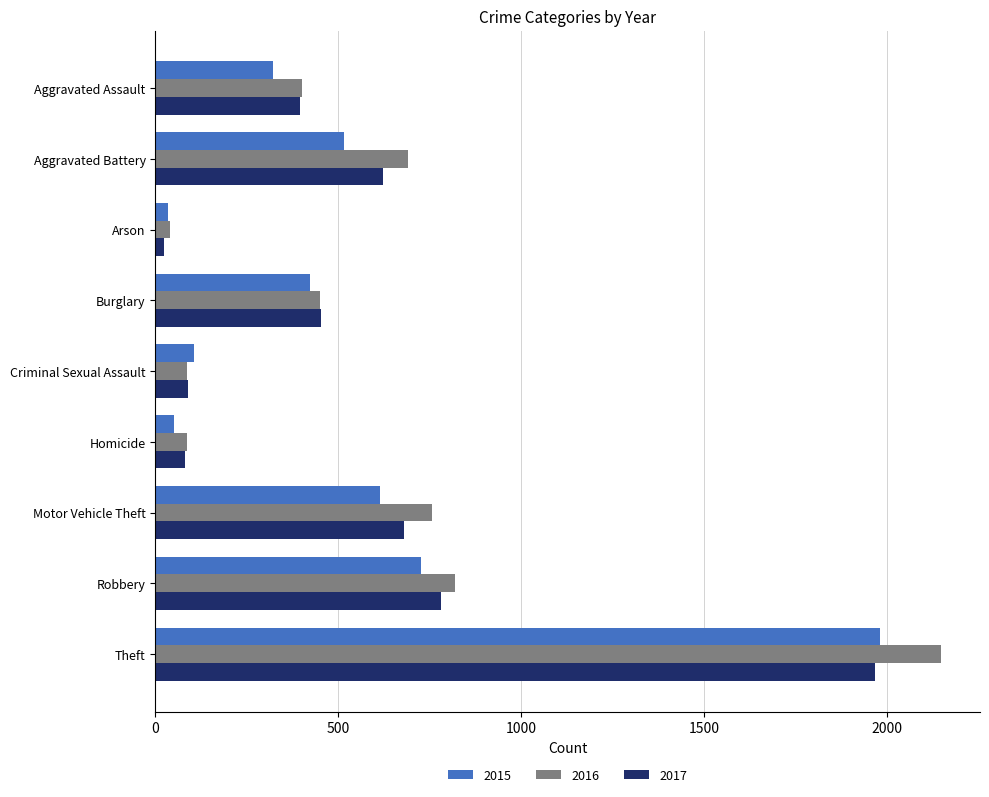

What is the average value of the 2016 series?

609